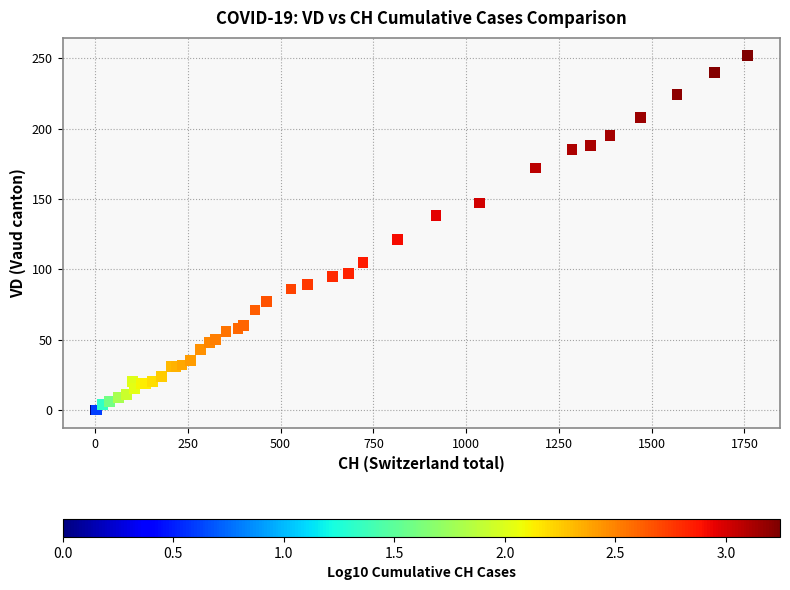

What Y value in the scatter plot is closest to 126?

121